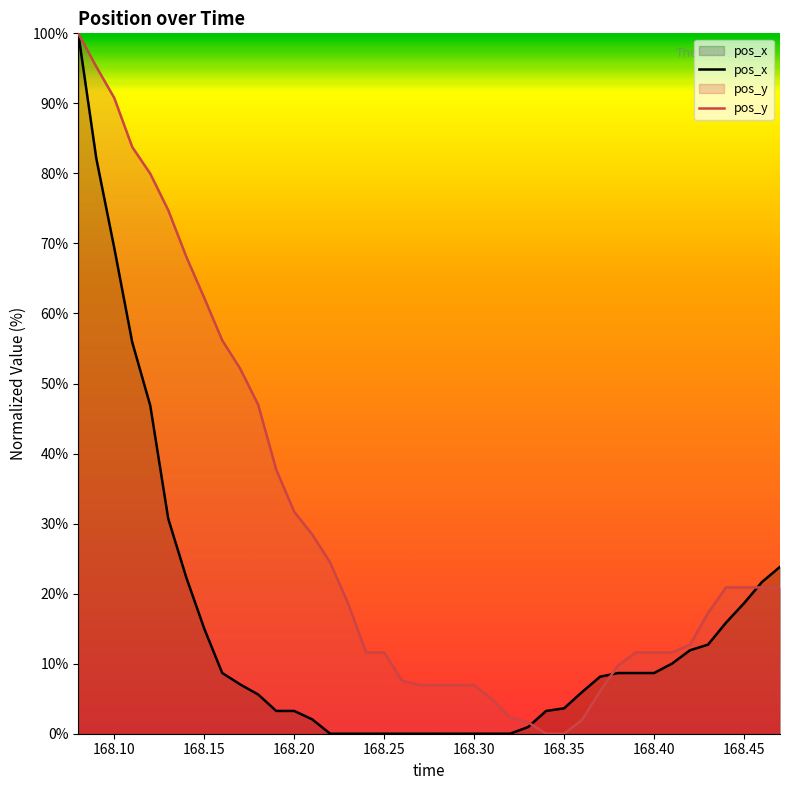

The pos_y series shows 62.2 at 168.15. True or false?

True